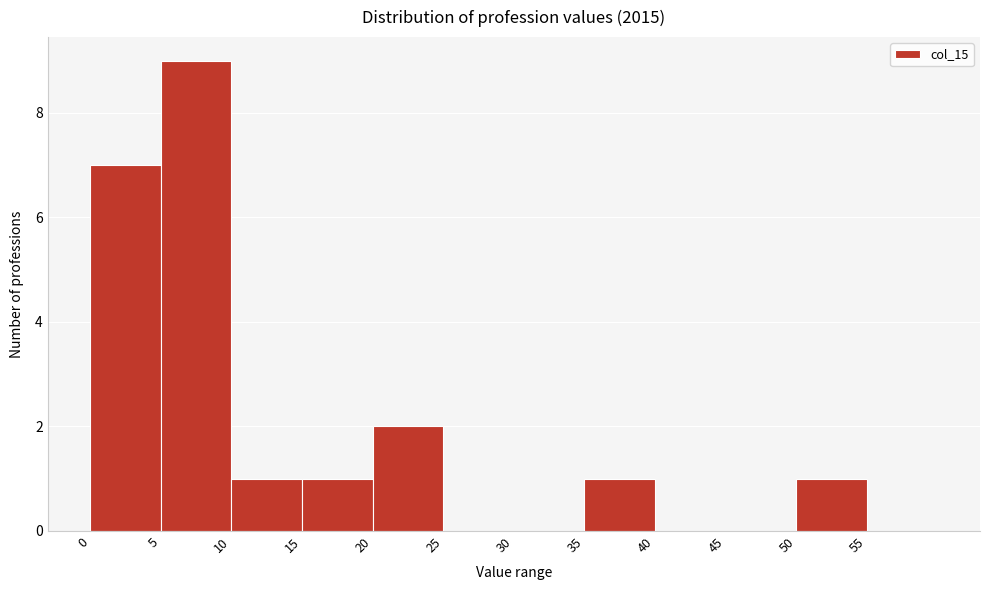

Reading left to right, transcribe this chart: for each bar, give the range it covers on the x-axis and its height. The values are not printed on the chart, so give them approximately, as read against the axis.

0 to 5: 7
5 to 10: 9
10 to 15: 1
15 to 20: 1
20 to 25: 2
25 to 30: 0
30 to 35: 0
35 to 40: 1
40 to 45: 0
45 to 50: 0
50 to 55: 1
55 to 60: 0